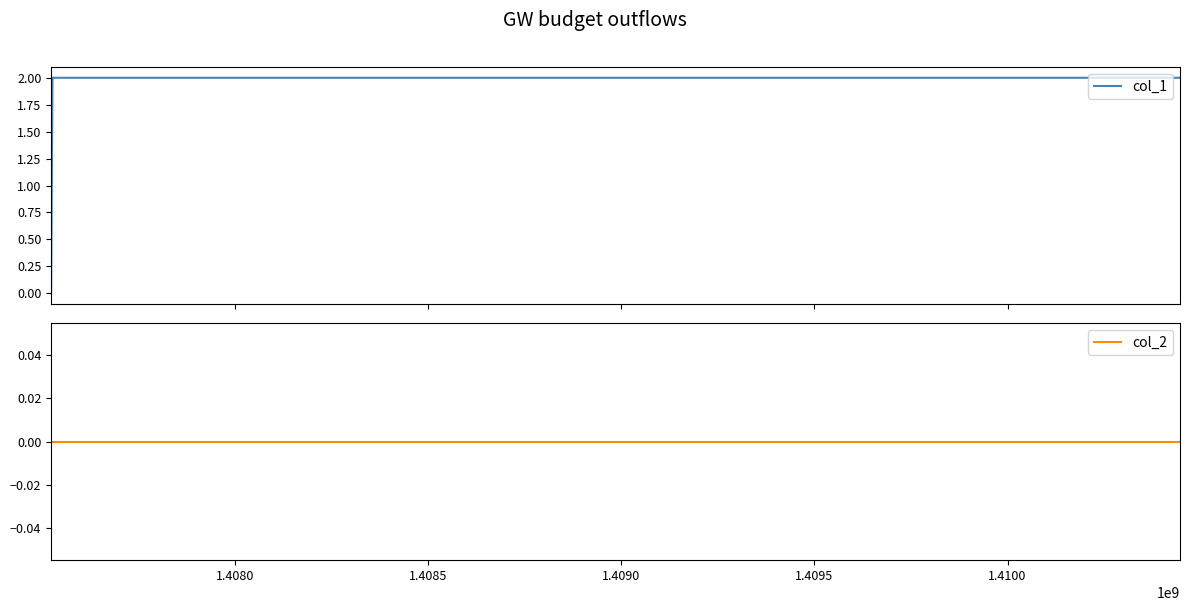

List the series in order of their overall mean, lowest first.

col_2, col_1